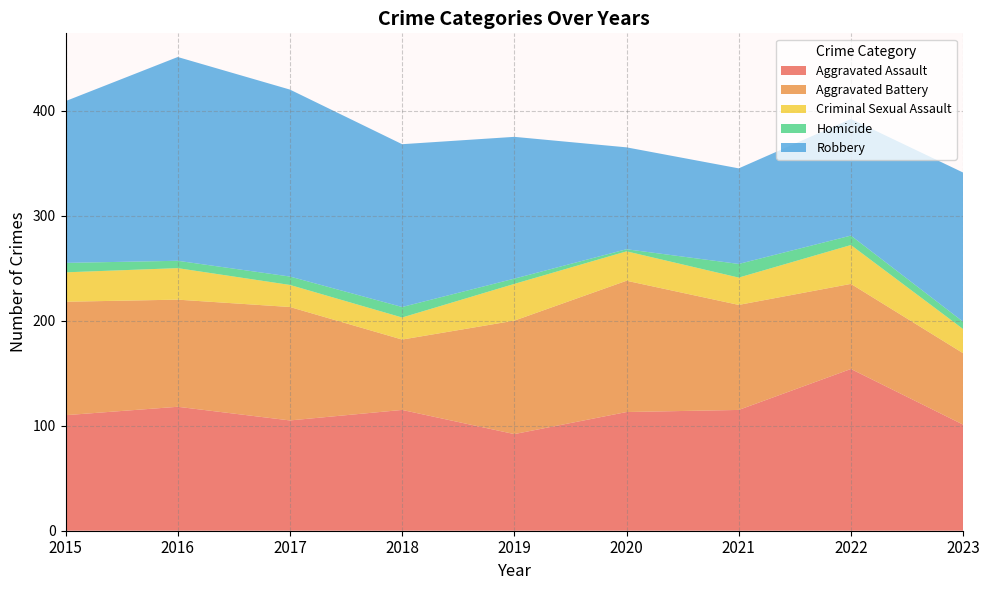

Reading left to right, list all the values displayed in this chart.

Aggravated Assault: 2015=110	2016=118	2017=105	2018=115	2019=92	2020=113	2021=115	2022=154	2023=101
Aggravated Battery: 2015=108	2016=102	2017=108	2018=67	2019=108	2020=125	2021=100	2022=81	2023=68
Criminal Sexual Assault: 2015=28	2016=30	2017=21	2018=21	2019=35	2020=28	2021=26	2022=37	2023=23
Homicide: 2015=9	2016=7	2017=8	2018=10	2019=5	2020=2	2021=13	2022=9	2023=7
Robbery: 2015=154	2016=194	2017=178	2018=155	2019=135	2020=97	2021=91	2022=111	2023=142